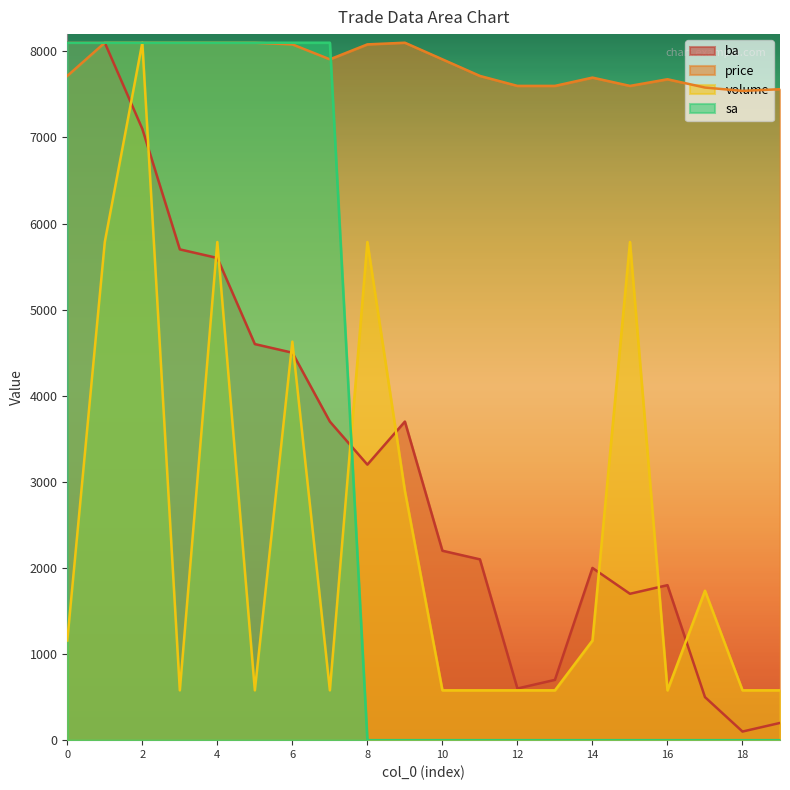

How many interior local peaks does the price series have?

3